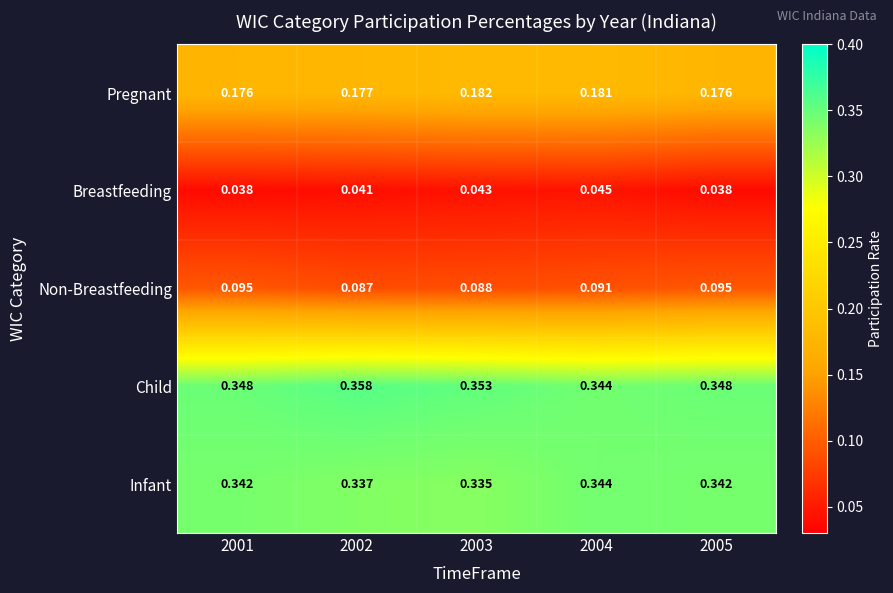

Count the number of categories in the chart.

5